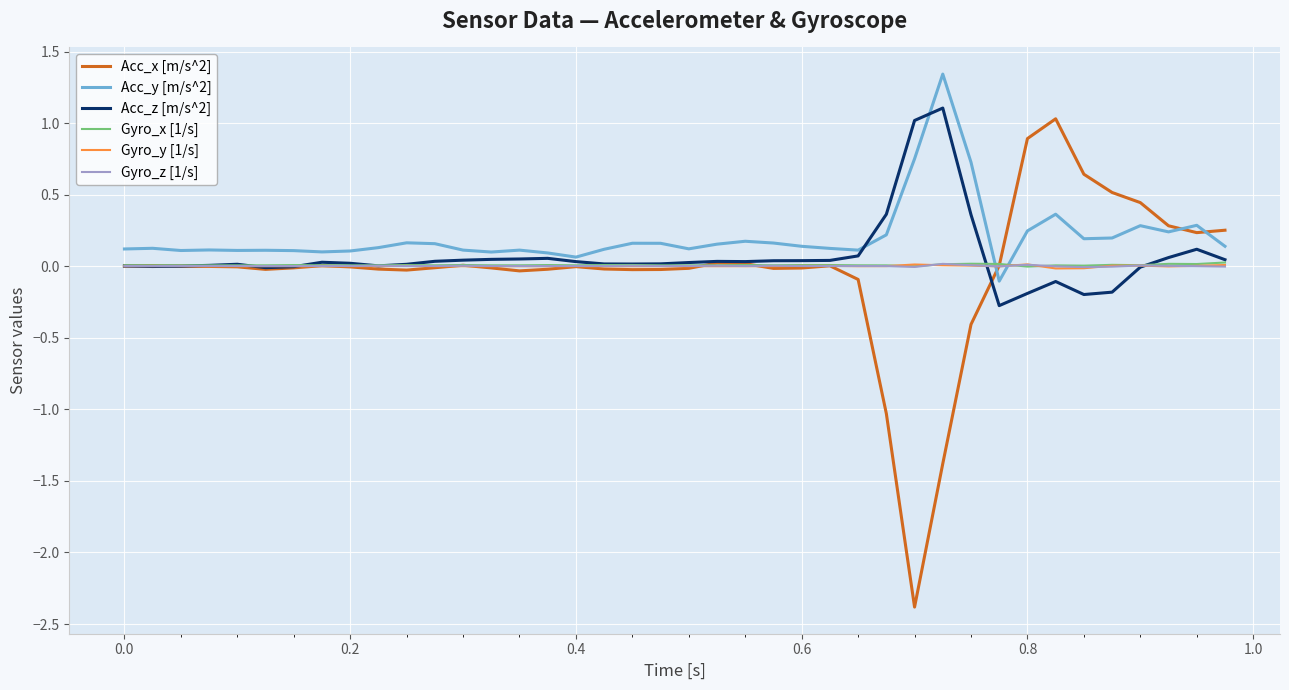

Which series has the widest spread of values?

Acc_x [m/s^2]